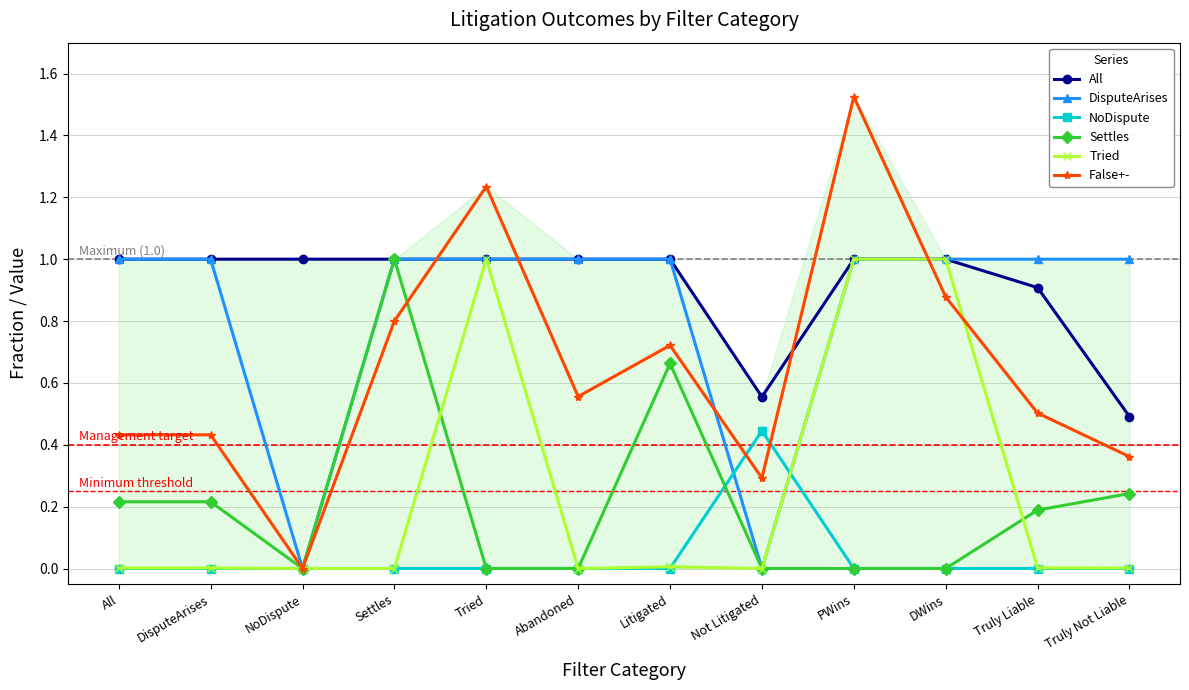

After their last crossing, which series has the higher values: DisputeArises or False+-?

DisputeArises